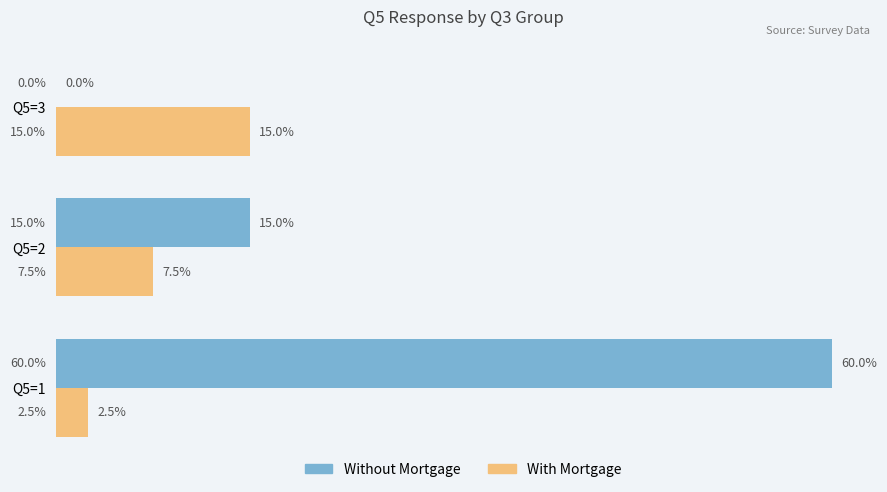

What are all the series names shown in the legend?

Without Mortgage, With Mortgage